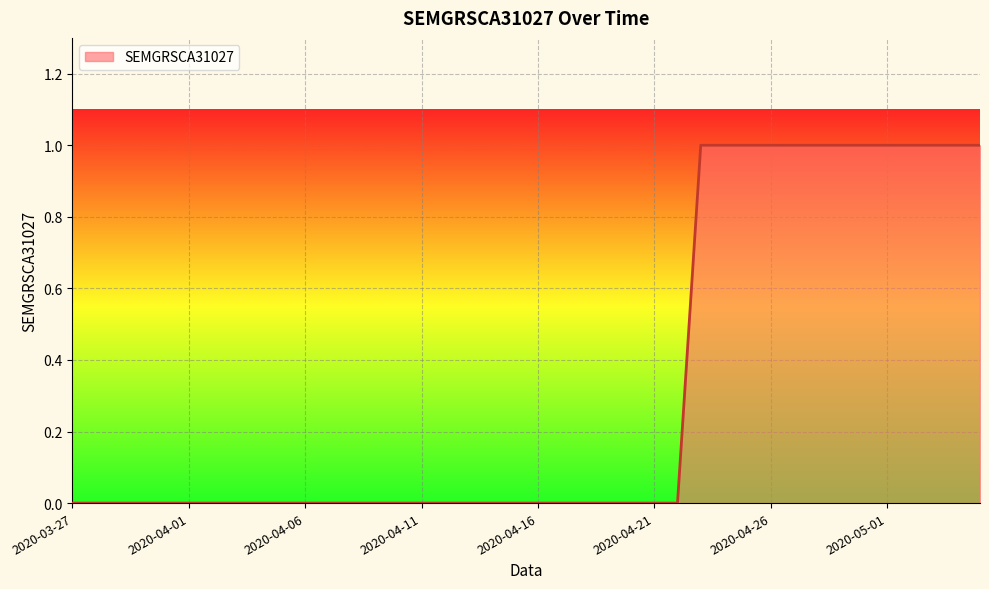

How many lines are shown in the chart?

1